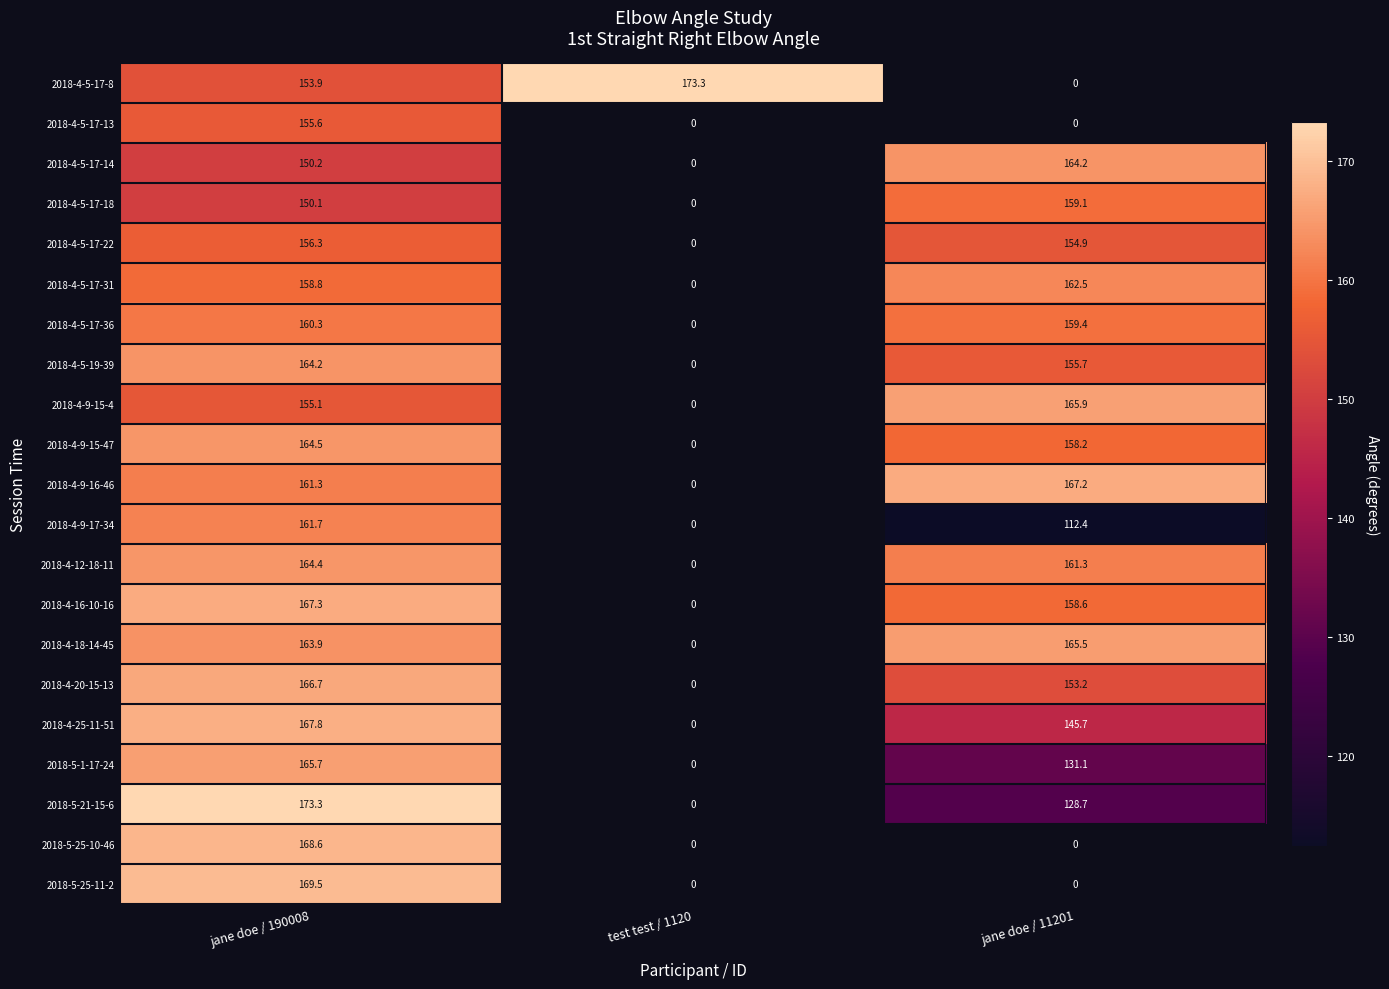

What is the difference between the highest and lowest values at jane doe / 190008?

23.2